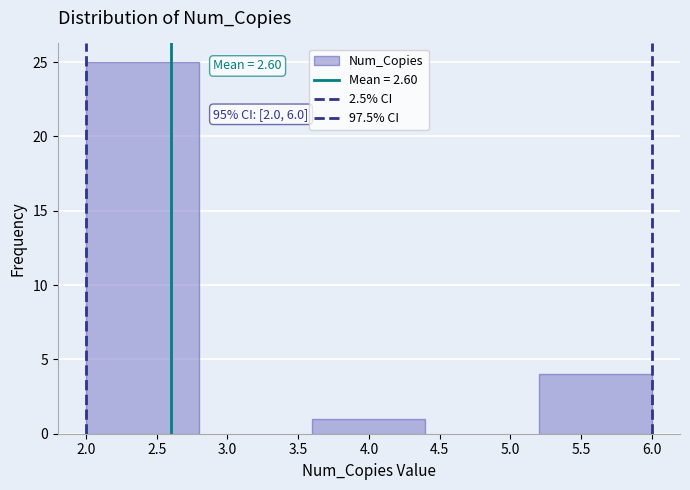

Which range on the x-axis has the tallest bar?

2.0 to 2.8